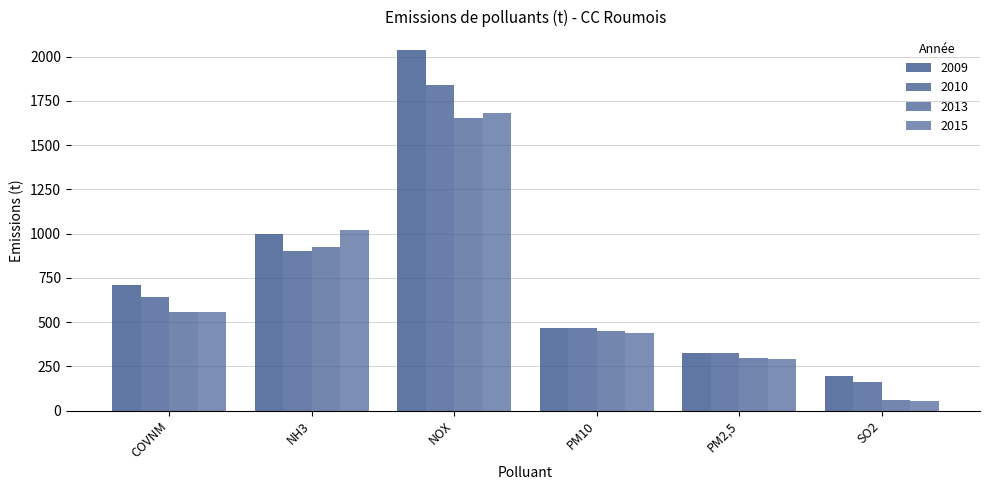

At which label is 2009 closest to 1118?

NH3